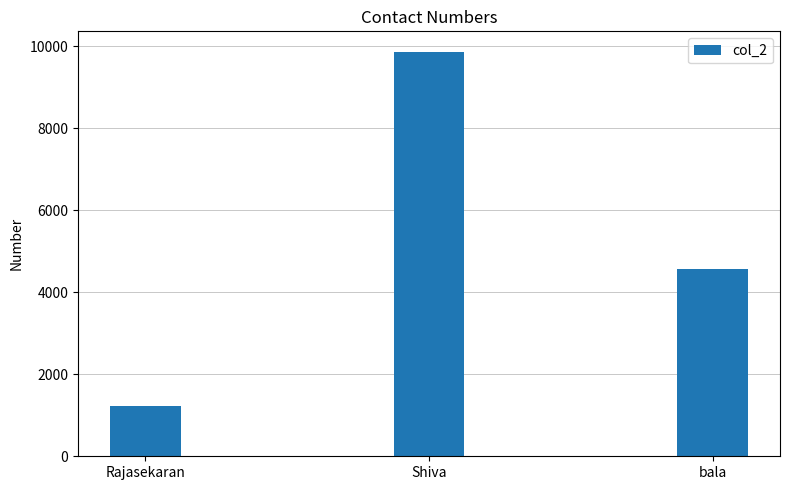

How many data points does each series have?

3